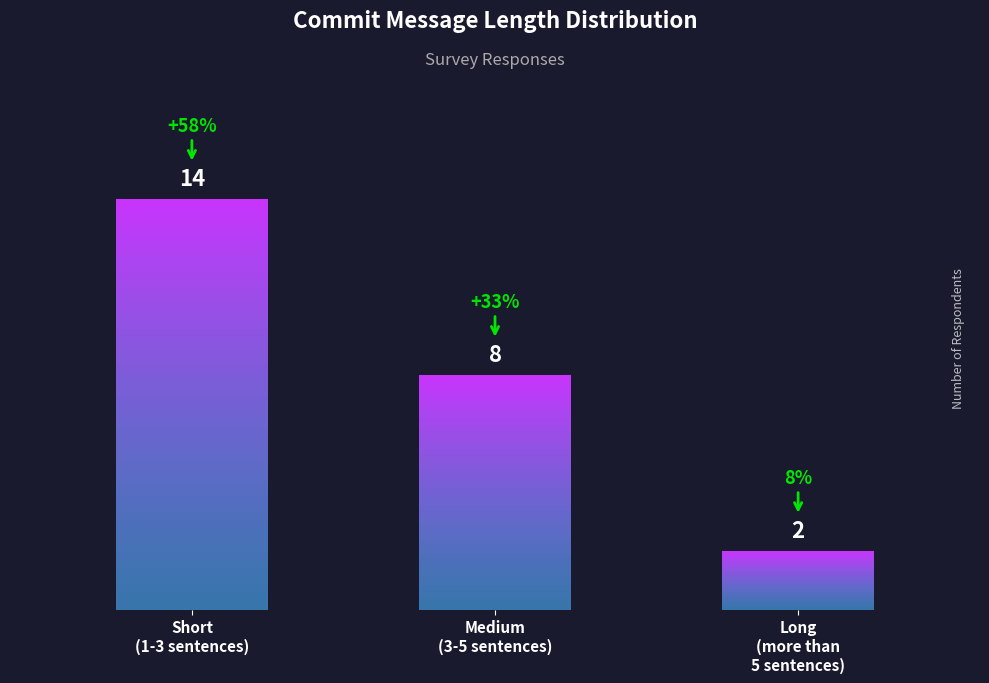

What is the change in value from Short
(1-3 sentences) to Long
(more than
5 sentences)?

-12